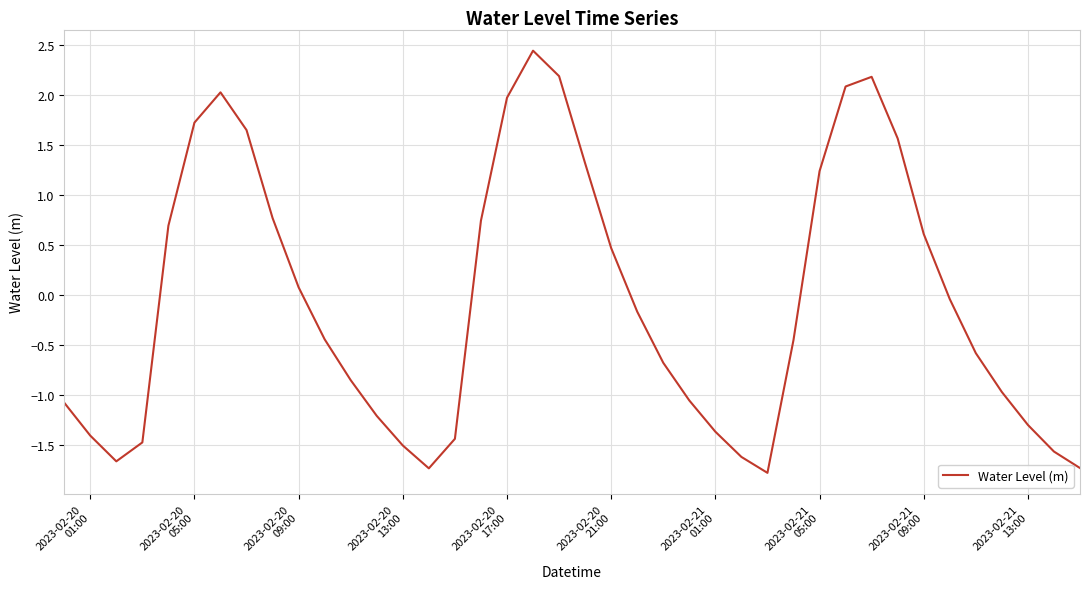

What is the difference between the maximum and minimum values?

4.2